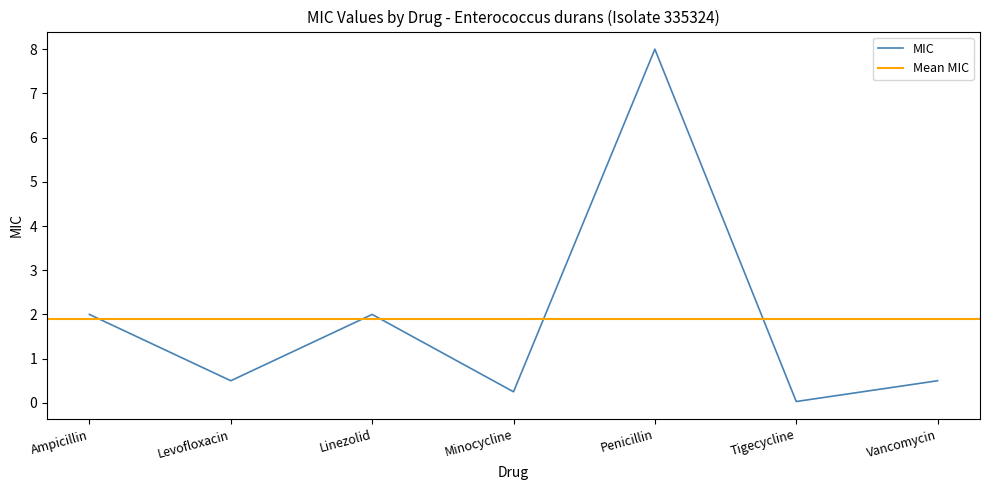

What is the sum of the values at Minocycline and Tigecycline?

0.3